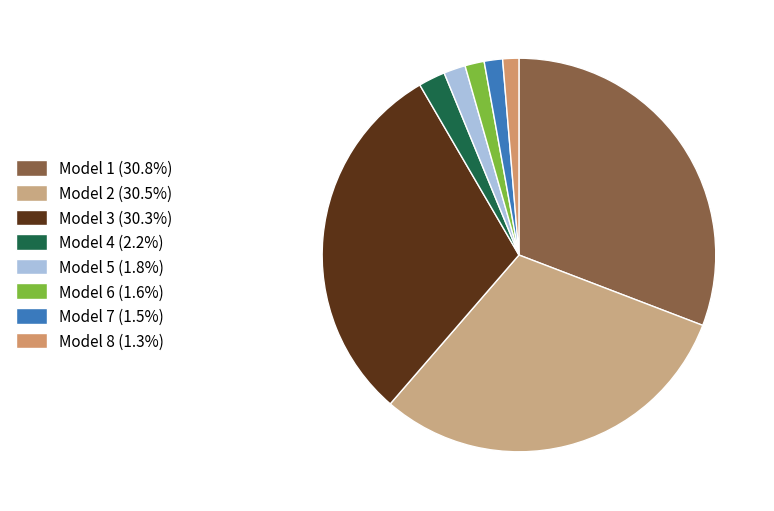

Rank the categories by value from lowest to highest.

Model 8, Model 7, Model 6, Model 5, Model 4, Model 3, Model 2, Model 1